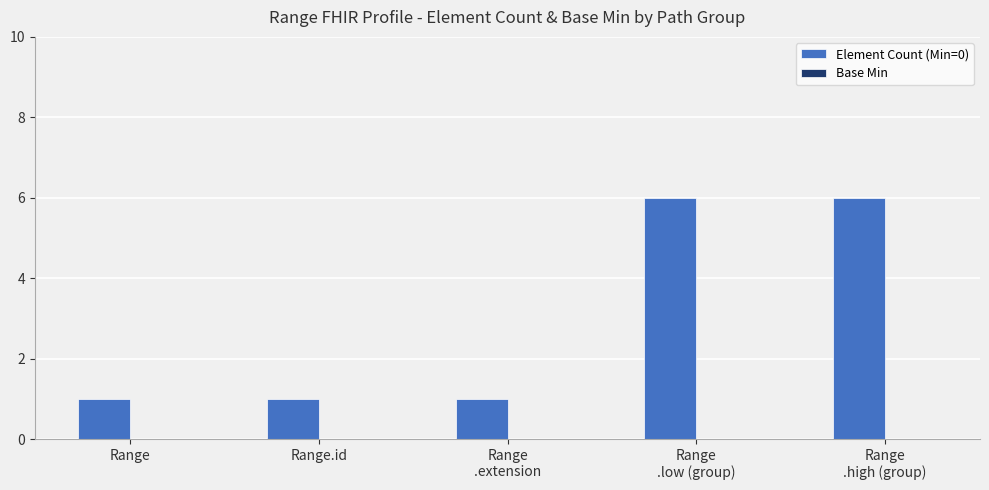

What is the greatest value displayed?

6